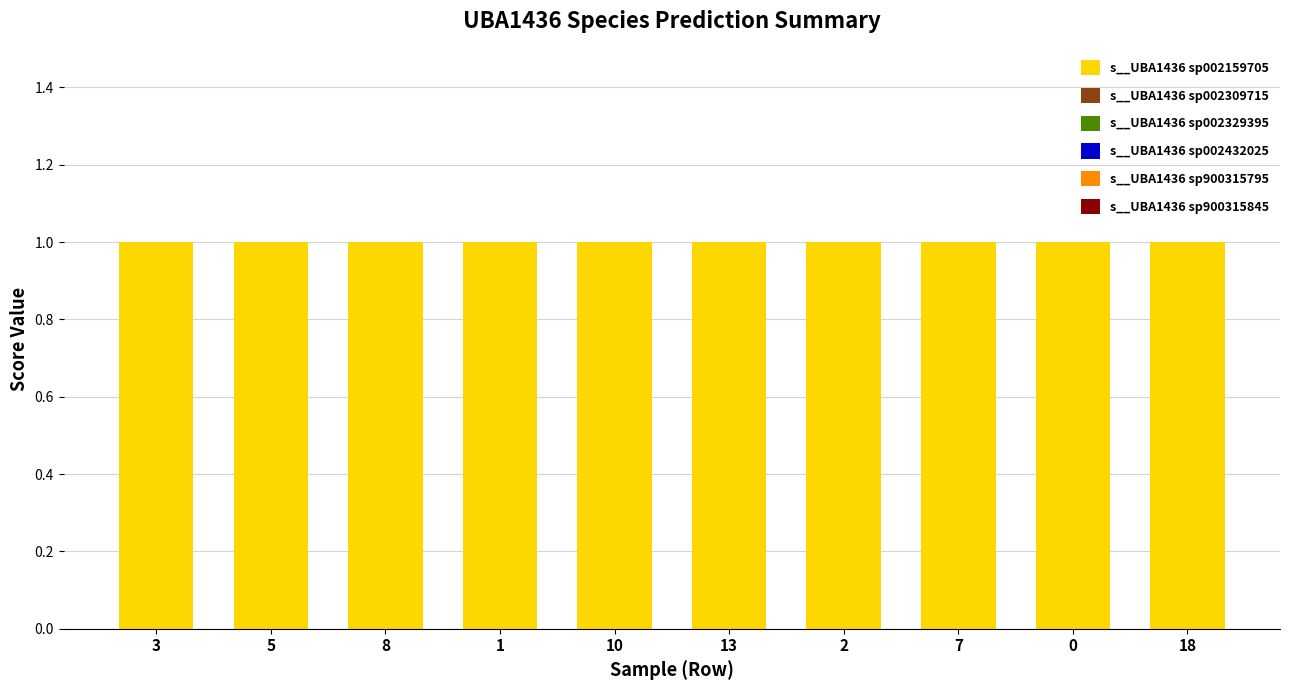

What is the greatest value displayed?

1